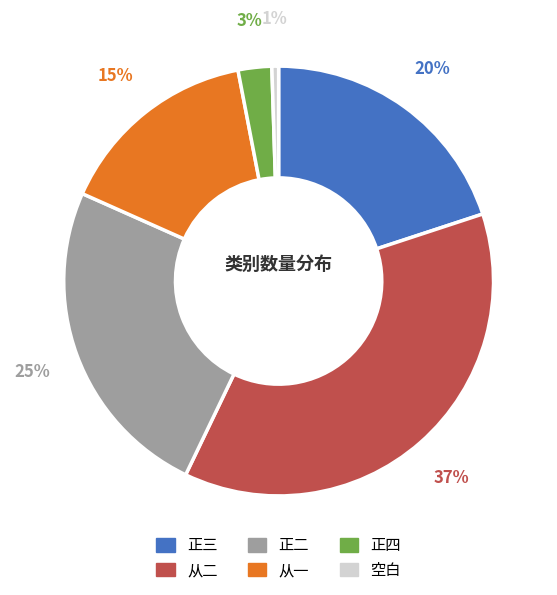

Count the number of slices in the pie.

6